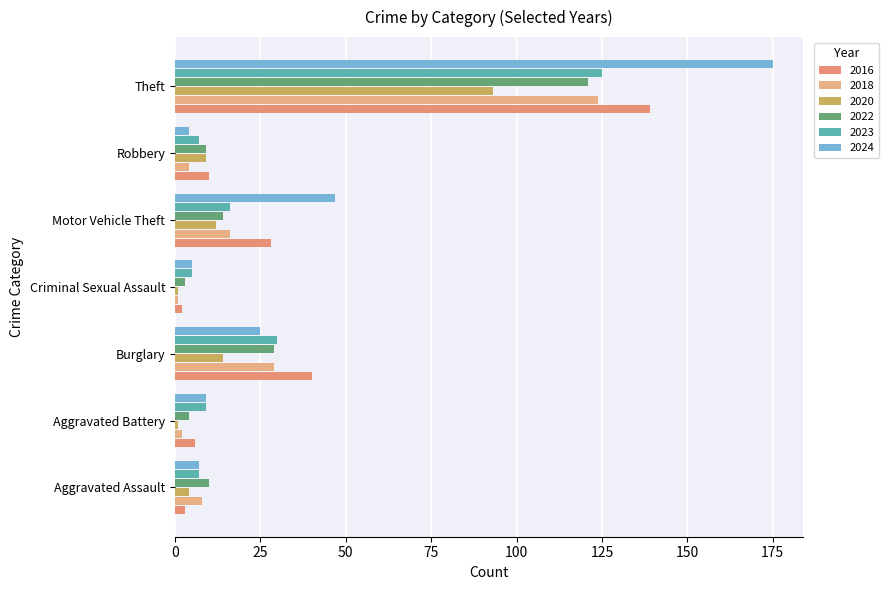

At how many categories does at least one series exceed 39?

3